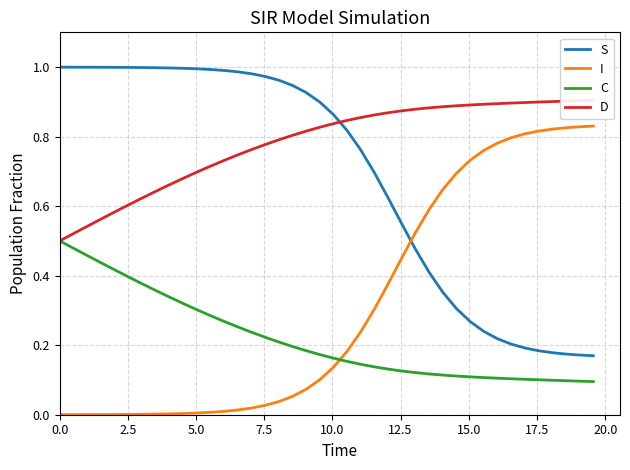

True or false: S and C cross at least once.

False